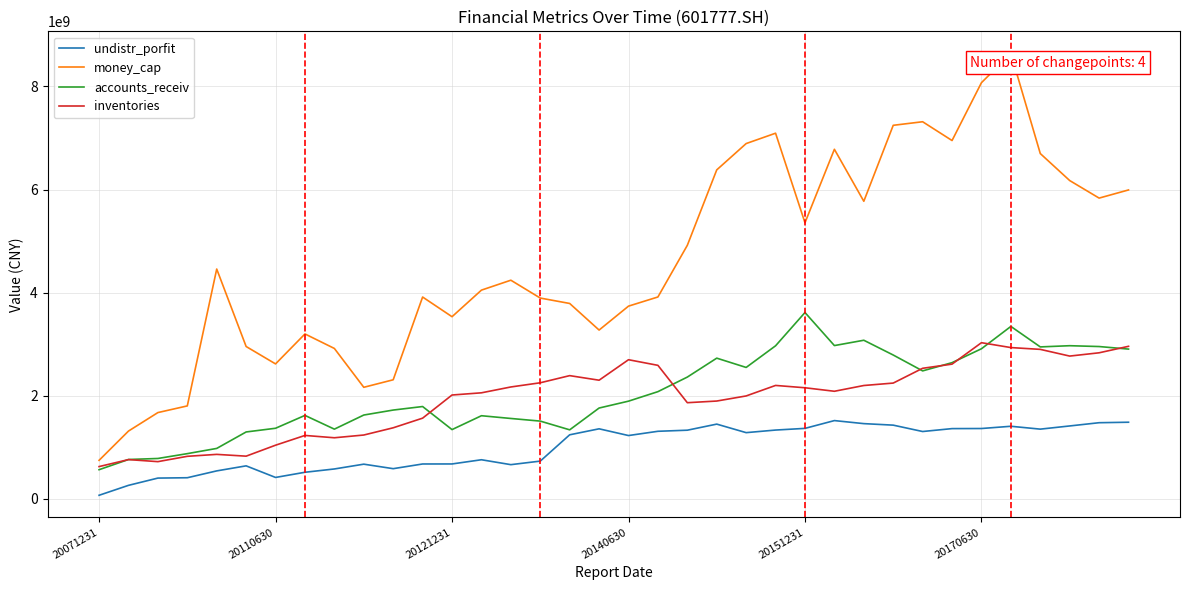

True or false: undistr_porfit and money_cap intersect in this chart.

False